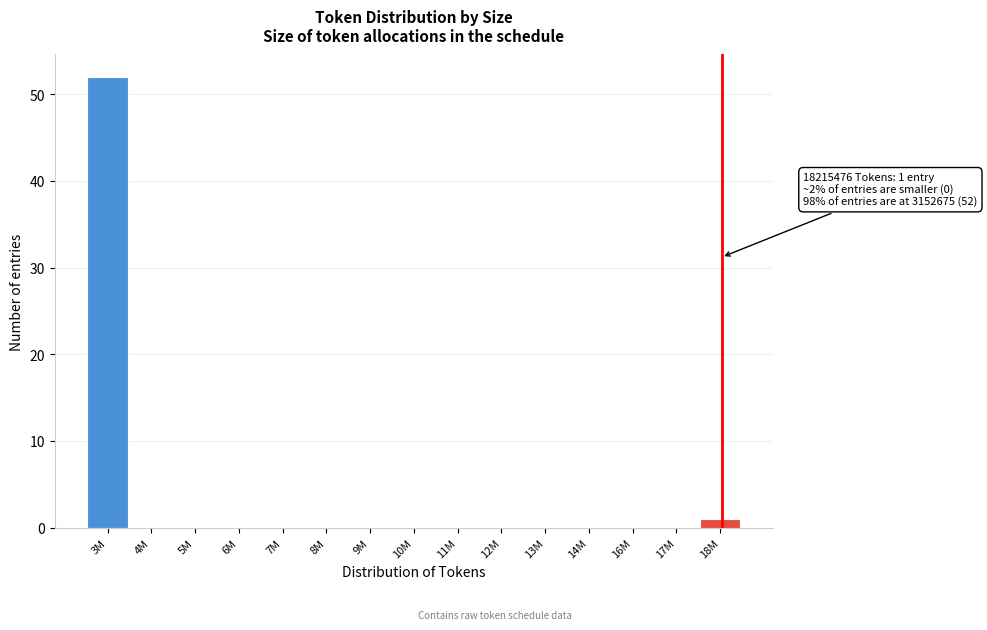

Reading left to right, list all the values displayed in this chart.

3M=52	4M=0	5M=0	6M=0	7M=0	8M=0	9M=0	10M=0	11M=0	12M=0	13M=0	14M=0	16M=0	17M=0	18M=1